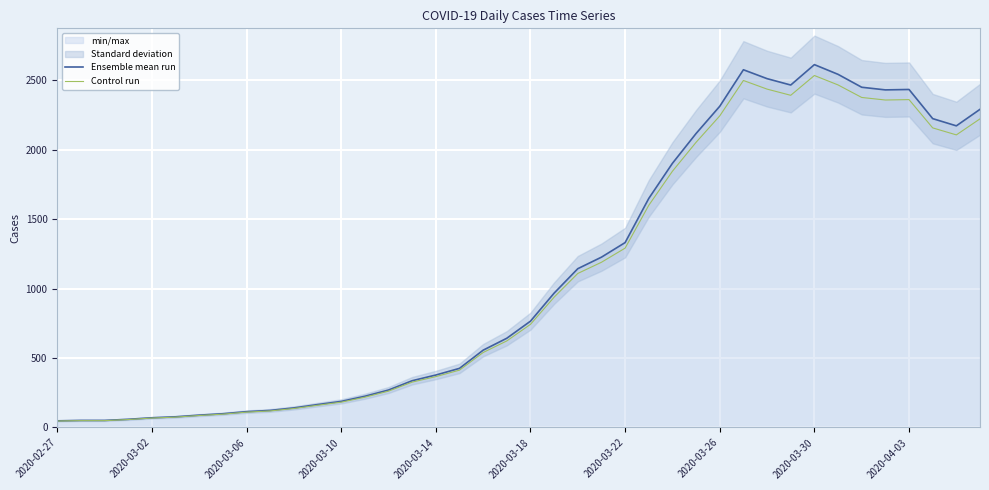

True or false: Ensemble mean run and Control run cross at least once.

False